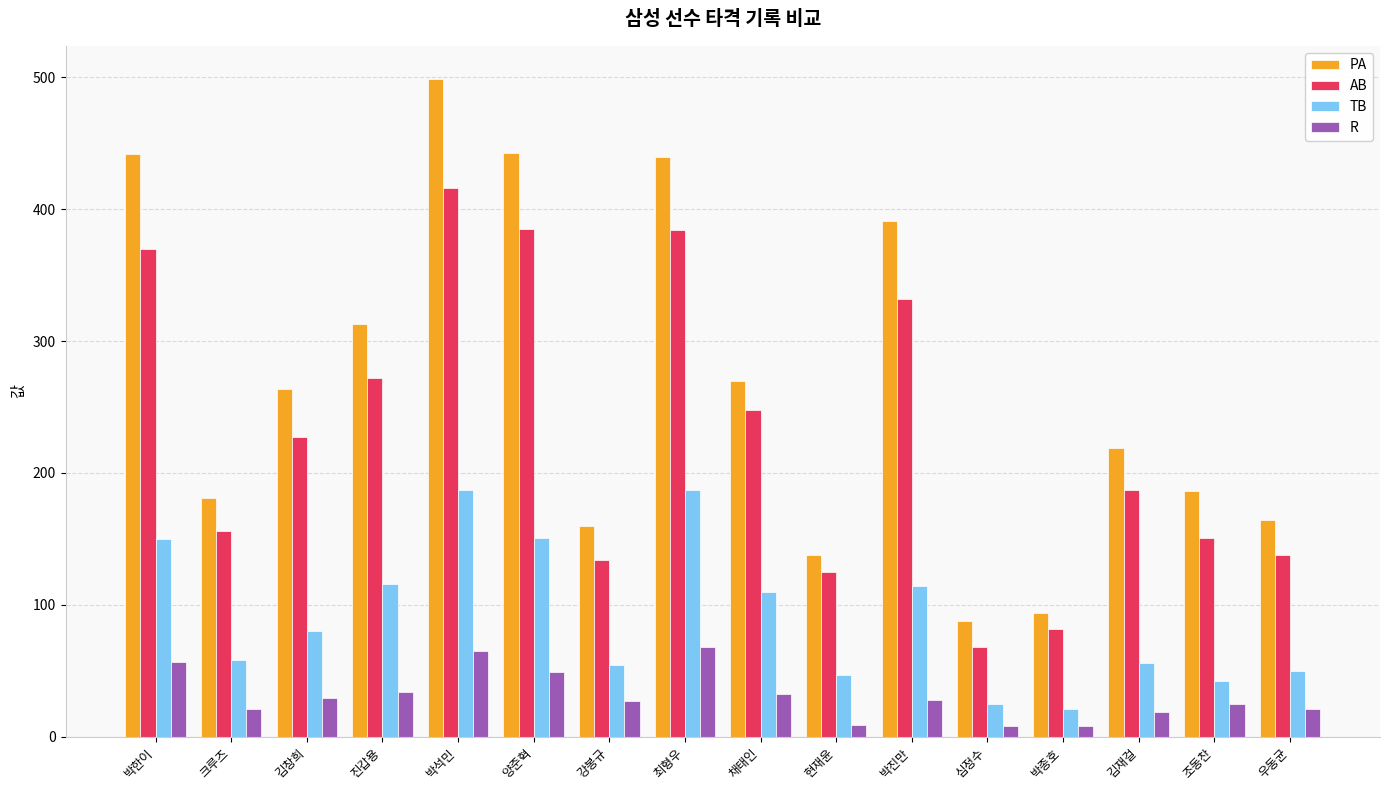

Count the number of data series in this chart.

4